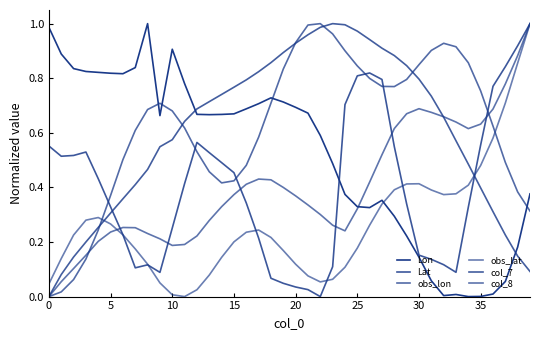

Does the chart have visible grid lines?

No